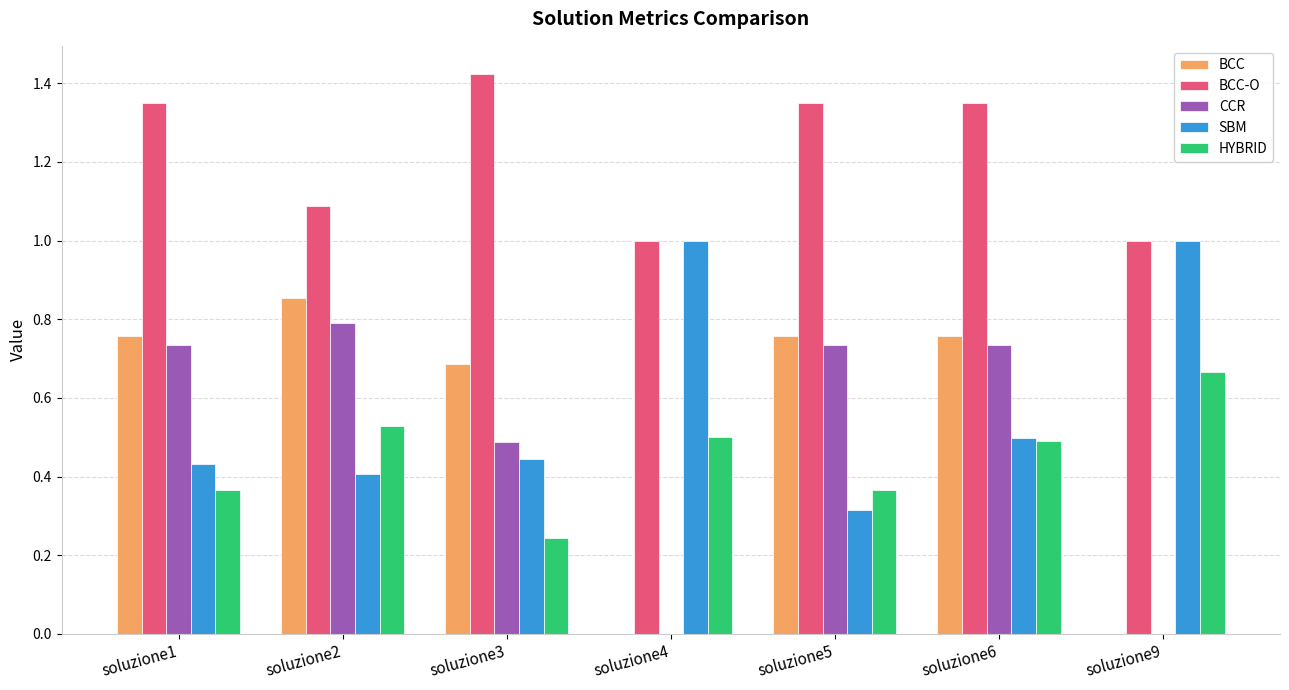

Which series has the largest total across all categories?

BCC-O